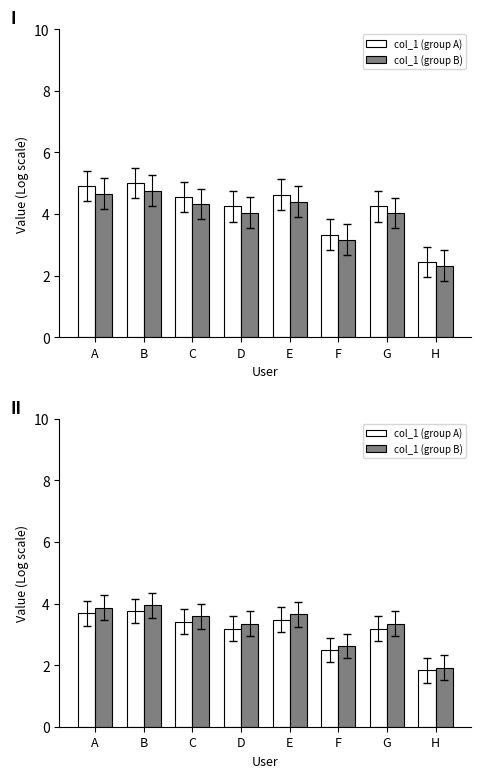

What is the approximate value of col_1 (group A) at F?

2.5